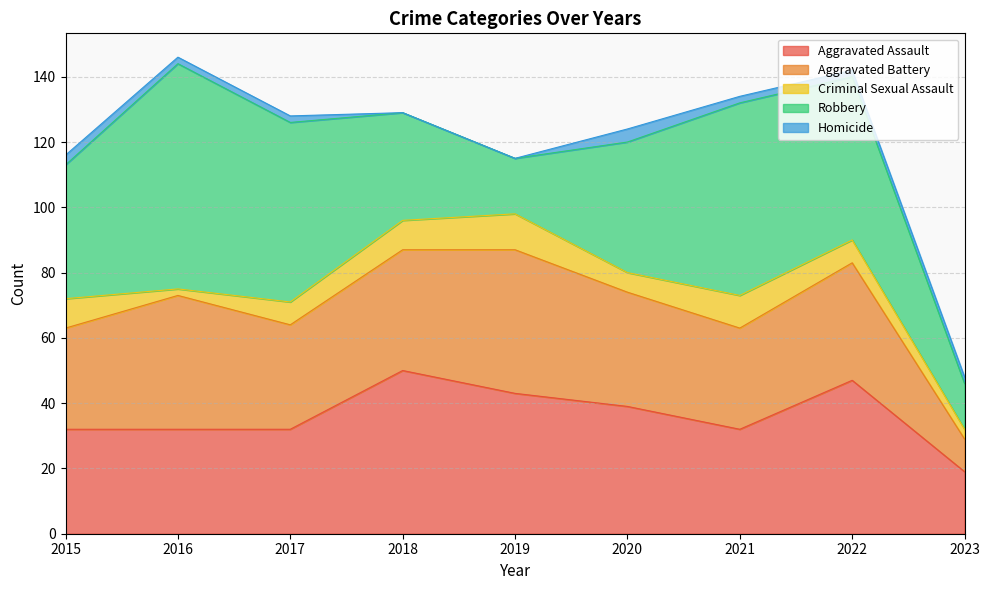

Between 2015 and 2018, which series saw the biggest shift?

Aggravated Assault